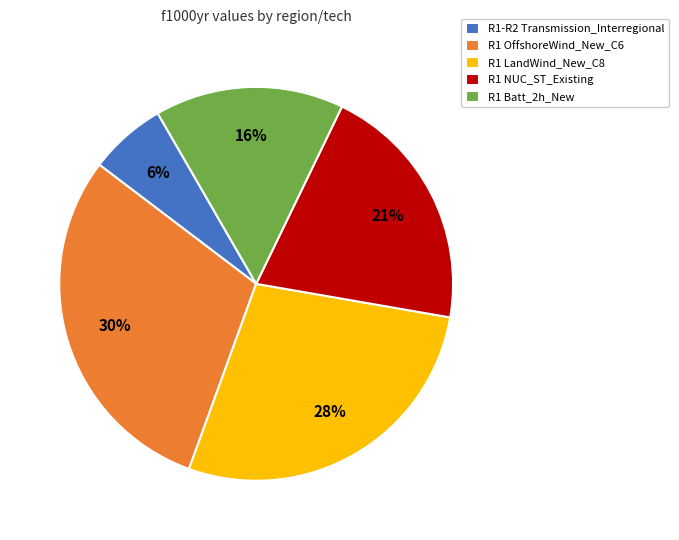

Which category has the smallest portion of the pie?

R1-R2 Transmission_Interregional